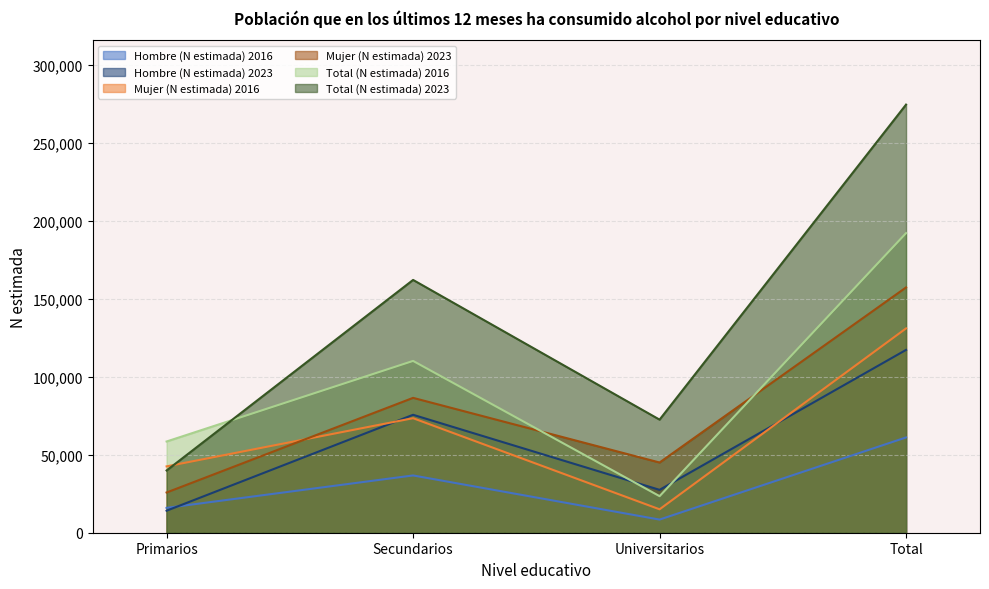

What are all the series names shown in the legend?

Hombre (N estimada) 2016, Hombre (N estimada) 2023, Mujer (N estimada) 2016, Mujer (N estimada) 2023, Total (N estimada) 2016, Total (N estimada) 2023